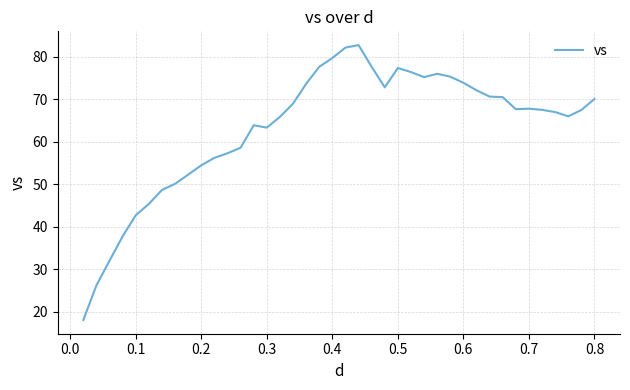

What is the difference between the maximum and minimum values?

64.6